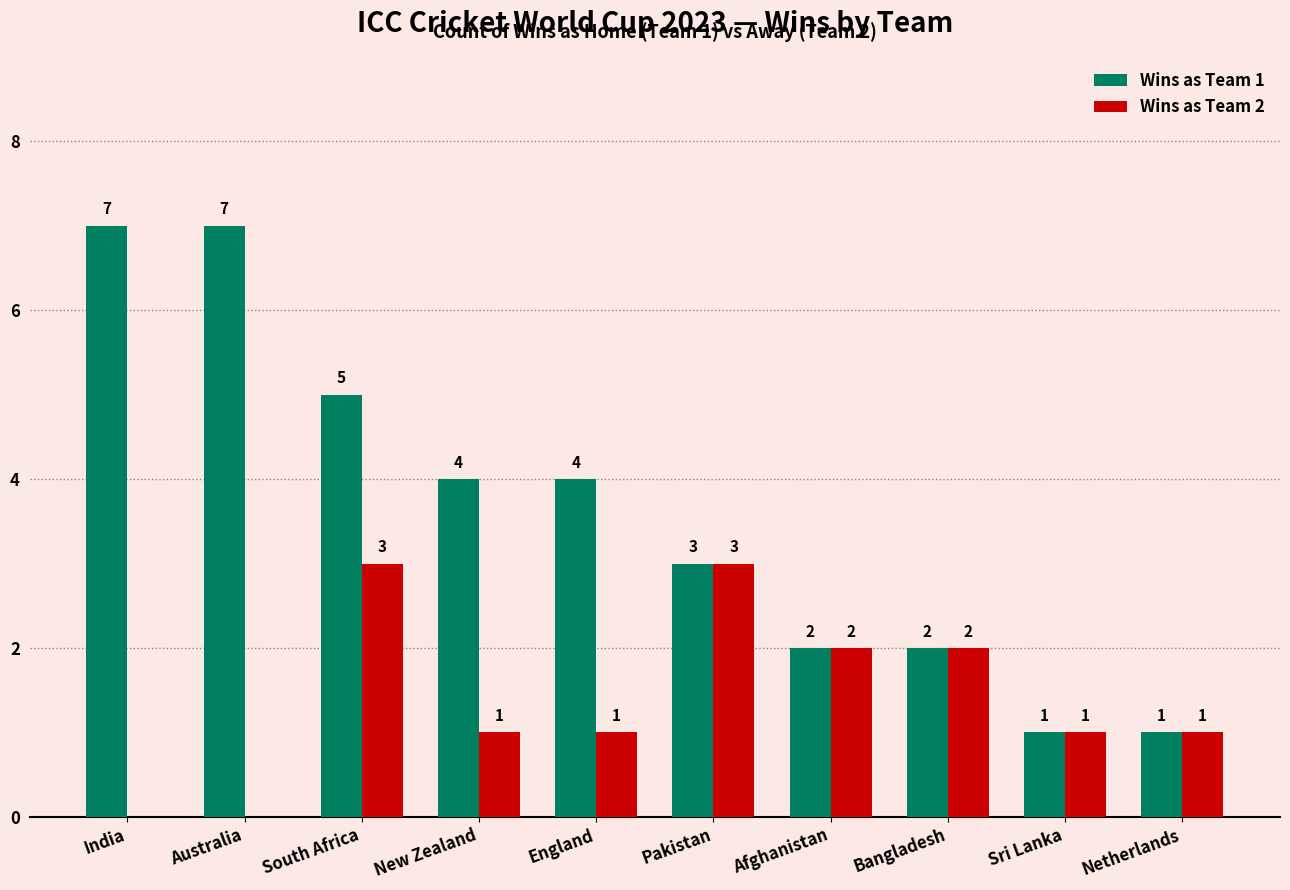

Is the value of Wins as Team 2 at Netherlands greater than the value of Wins as Team 1 at Pakistan?

No